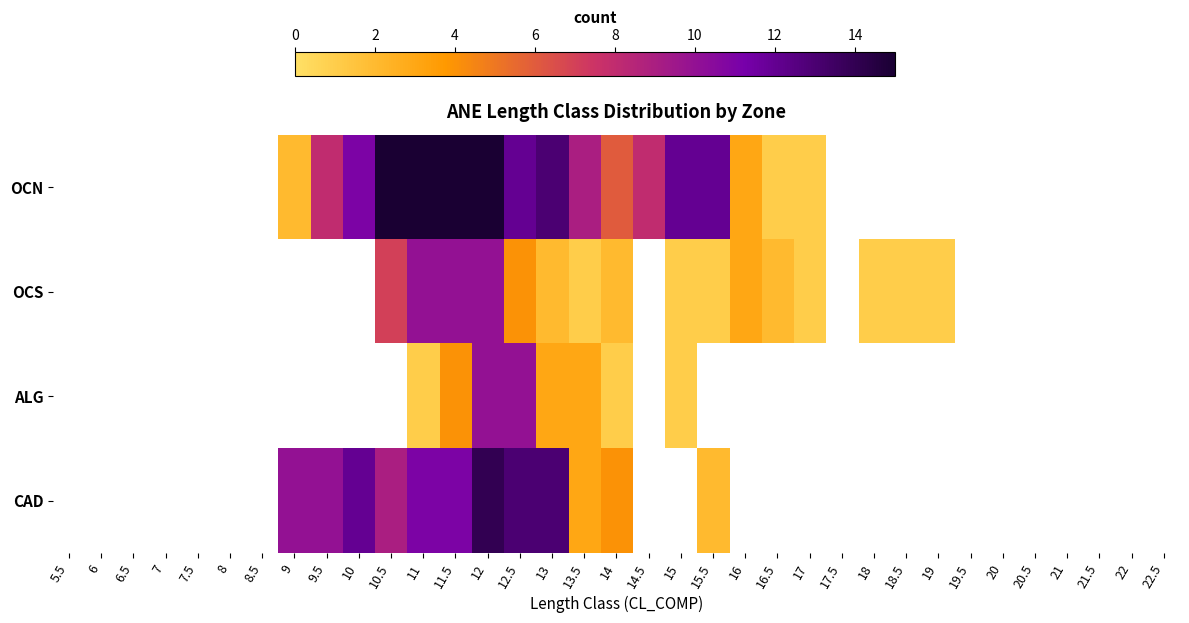

What is the minimum value shown in the chart?

1.0